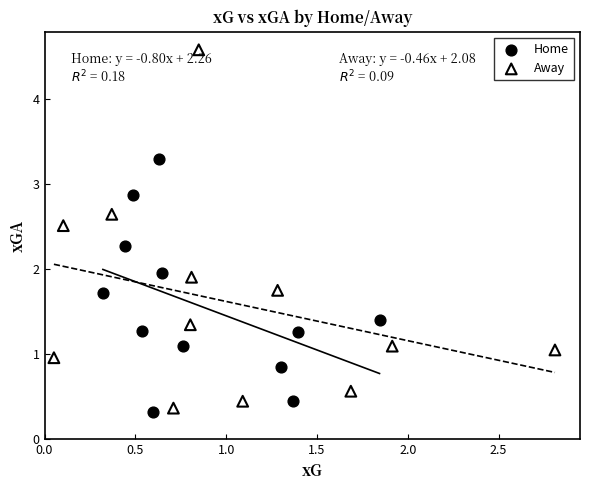

Which series has the largest Y range (max minus min)?

Away